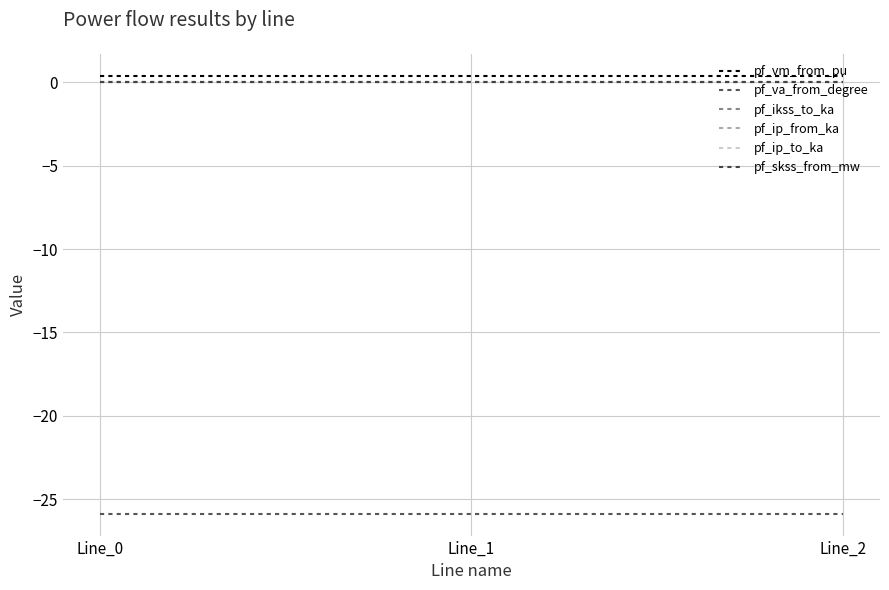

True or false: pf_skss_from_mw has a value of 0.0 at Line_2.

True